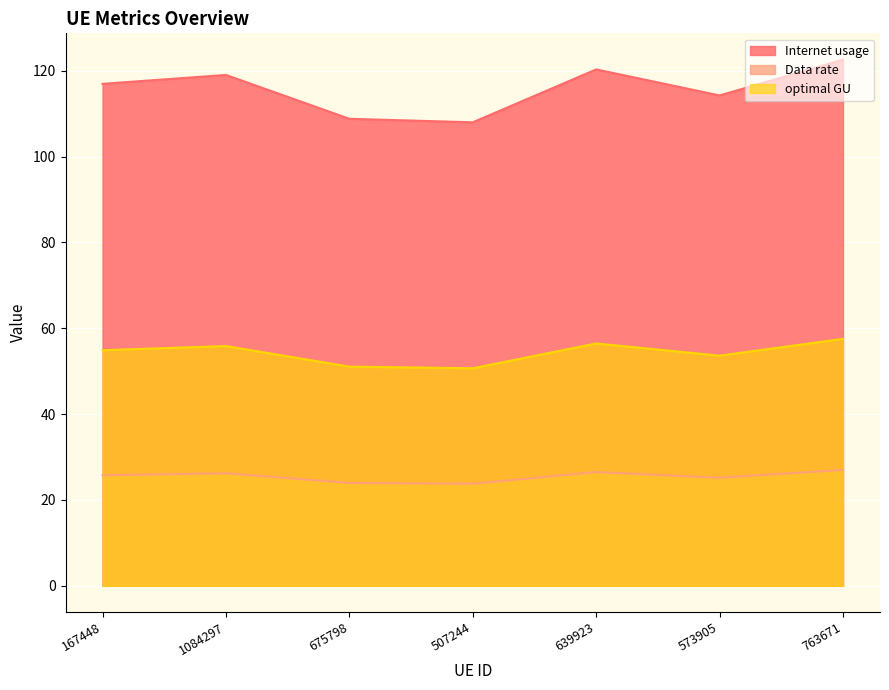

Reading left to right, extract all data points from this chart.

Internet usage: 167448=116.9	1084297=119.0	675798=108.8	507244=108.0	639923=120.3	573905=114.2	763671=122.6
Data rate: 167448=25.8	1084297=26.2	675798=24.0	507244=23.8	639923=26.5	573905=25.2	763671=27.0
optimal GU: 167448=54.9	1084297=55.9	675798=51.1	507244=50.7	639923=56.5	573905=53.6	763671=57.5